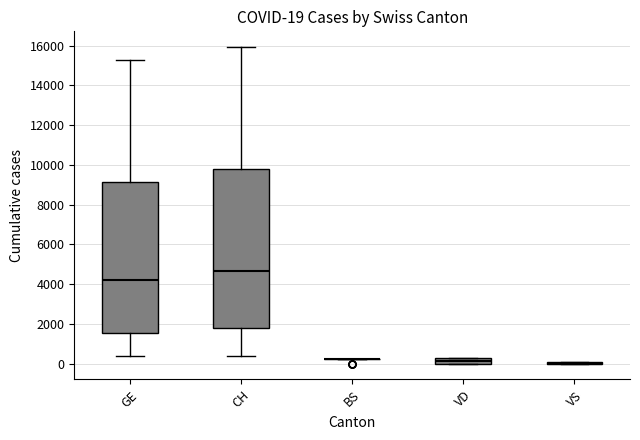

Which box is the tallest, from its lower edge to its upper edge?

CH